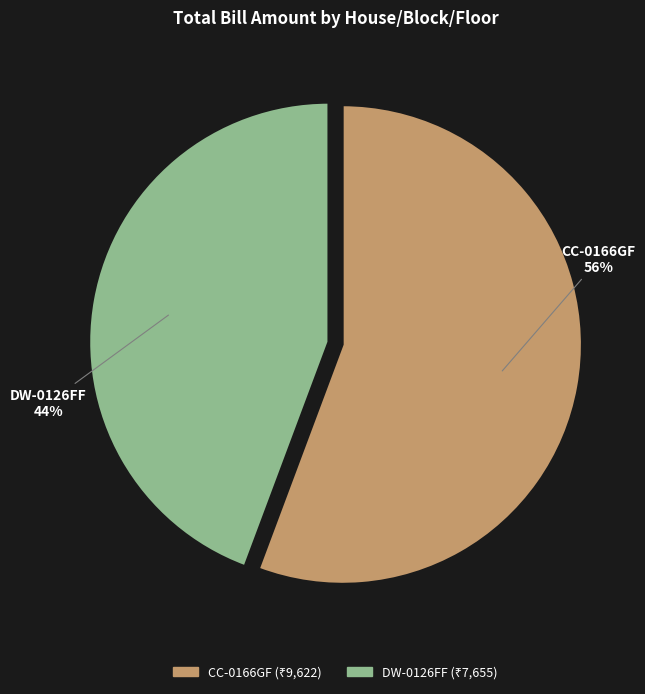

Is it true that CC-0166GF is 56% of the pie?

True